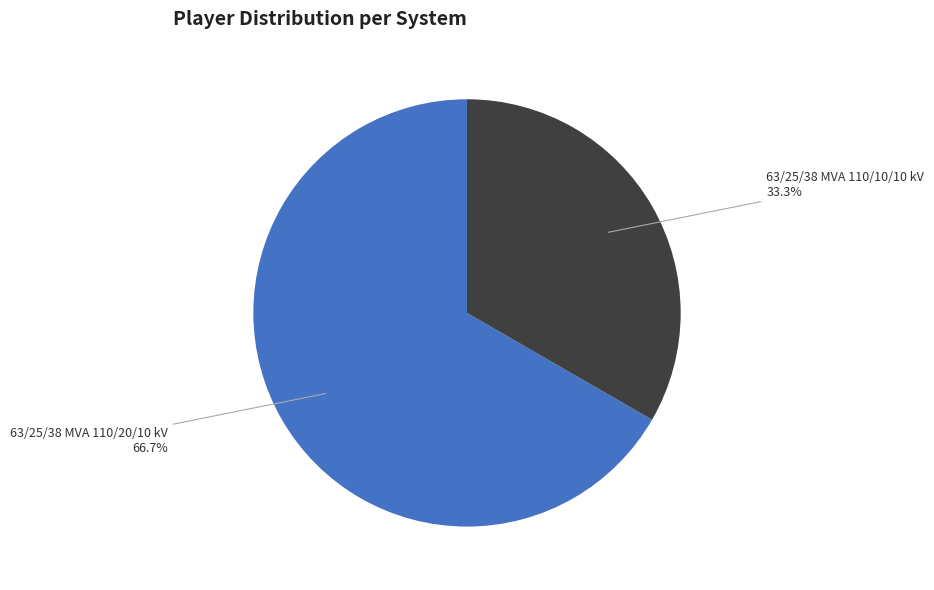

Does any single category account for the majority?

Yes